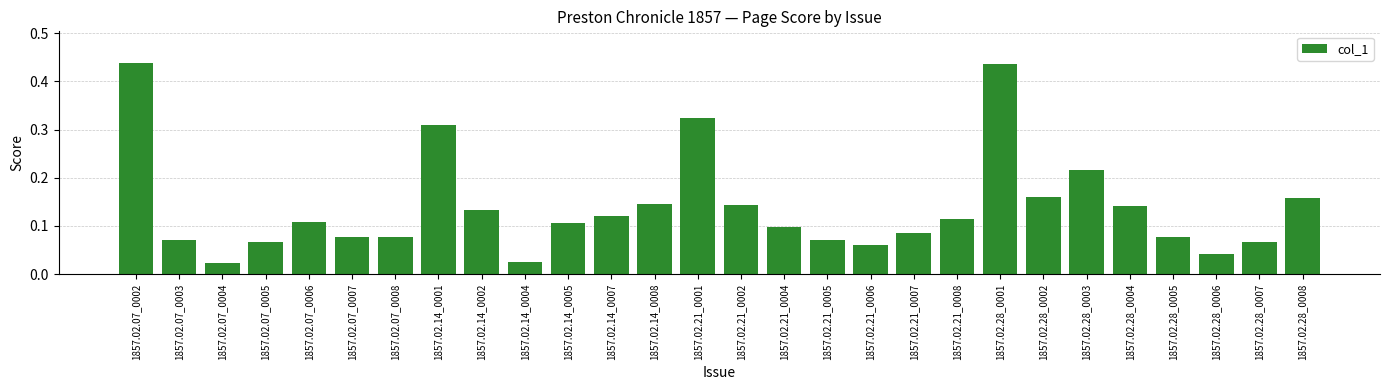

What is the change in value from 1857.02.07_0008 to 1857.02.28_0002?

+0.1